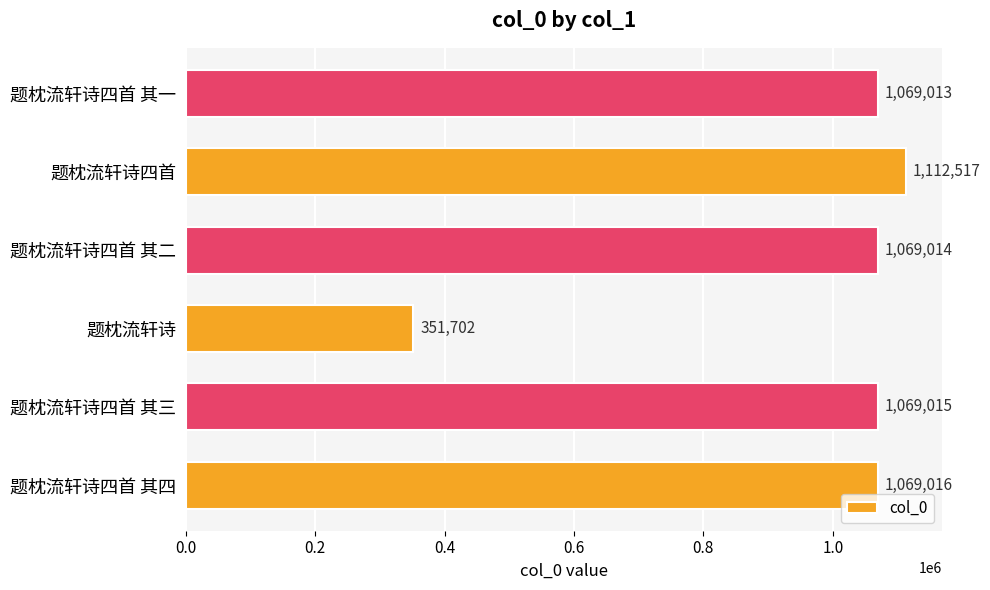

Are the bars grouped side by side (vs. stacked)?

No